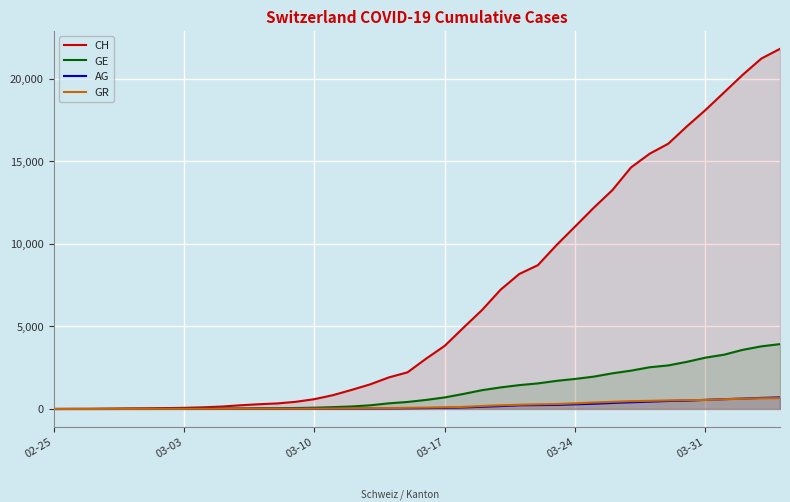

What is the average value of the AG series?

187